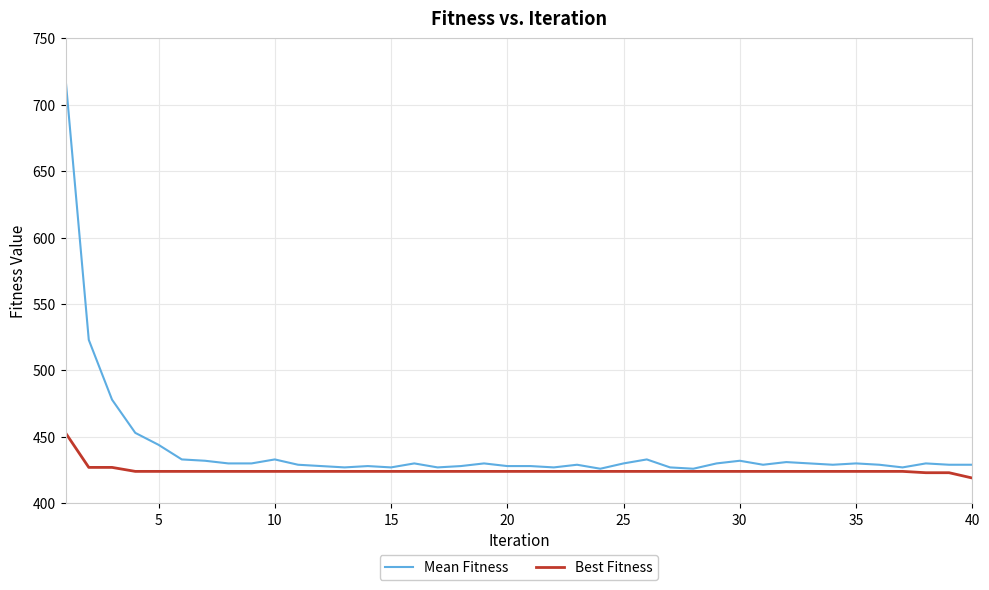

What is the highest value of the Mean Fitness series?

720